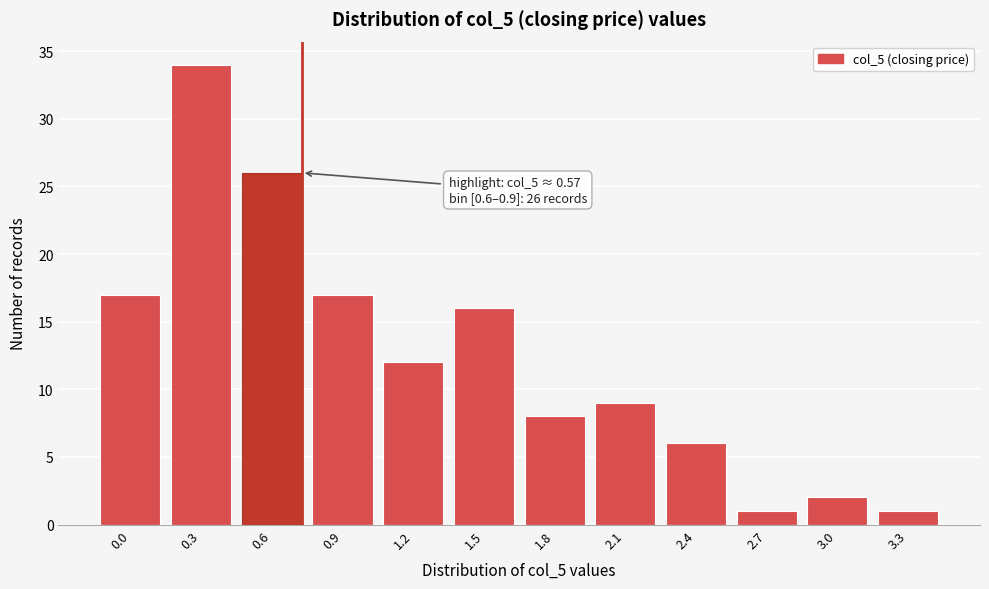

Reading left to right, transcribe all the data shown in this chart.

0.0=17	0.3=34	0.6=26	0.9=17	1.2=12	1.5=16	1.8=8	2.1=9	2.4=6	2.7=1	3.0=2	3.3=1